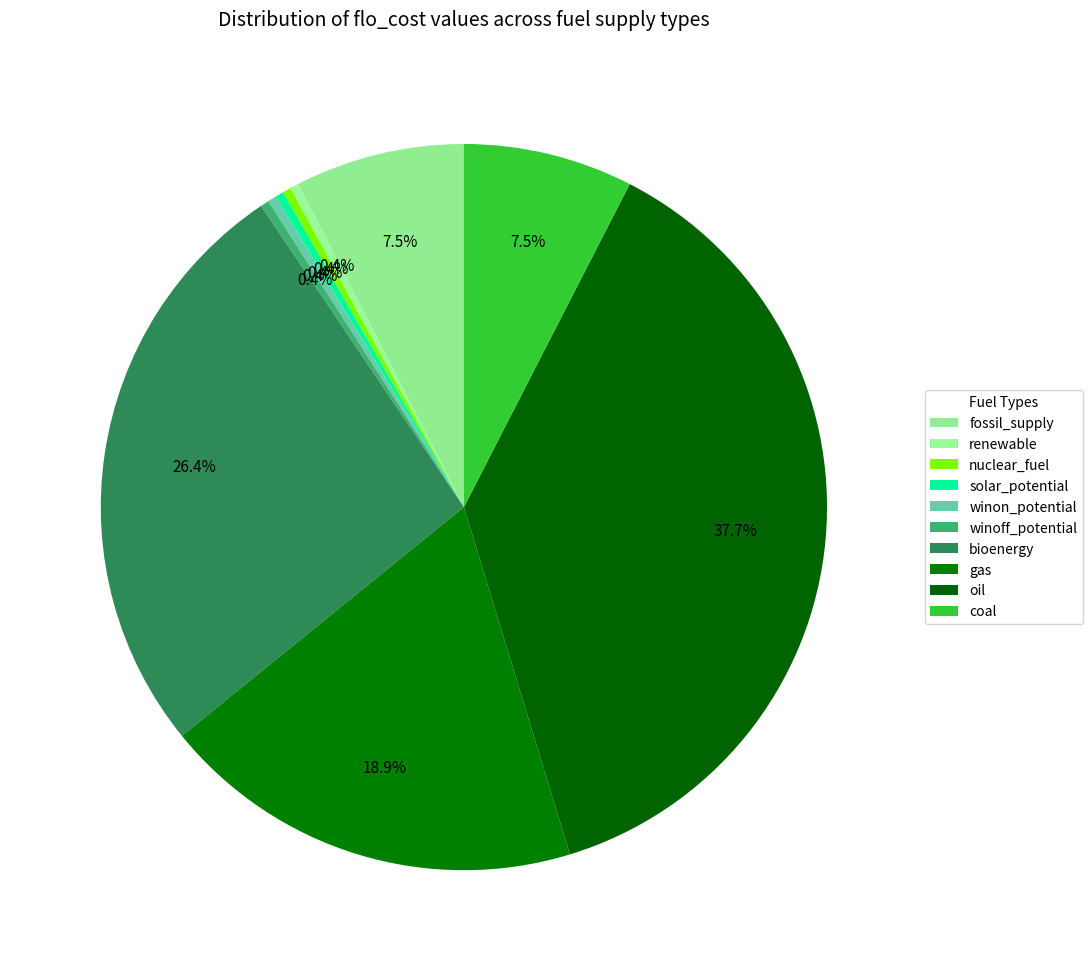

How many slices are in this pie chart?

10